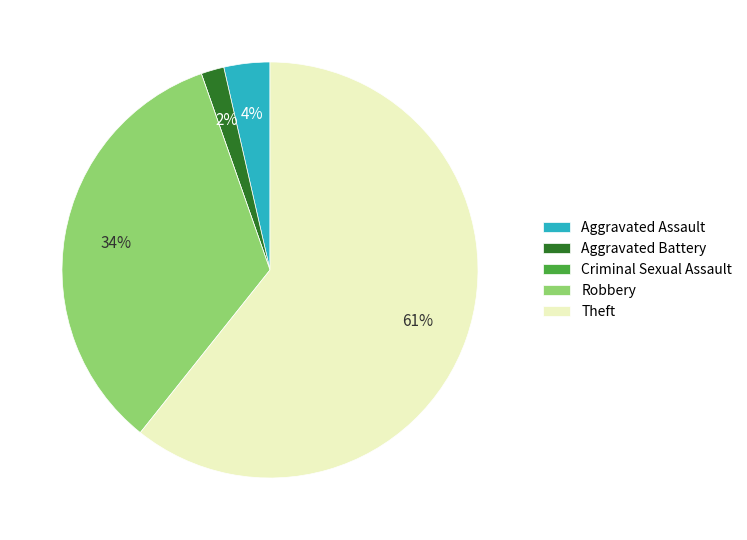

To the nearest percent, what is the average slice percentage?

20%